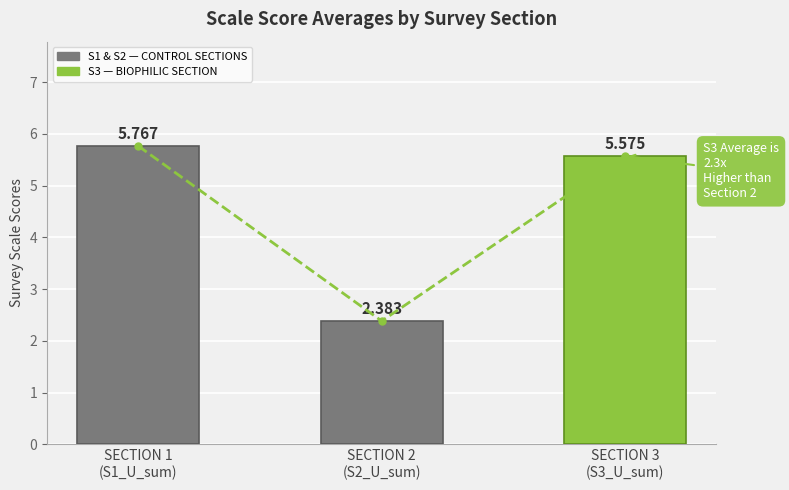

Read the value at SECTION 1
(S1_U_sum).

5.8